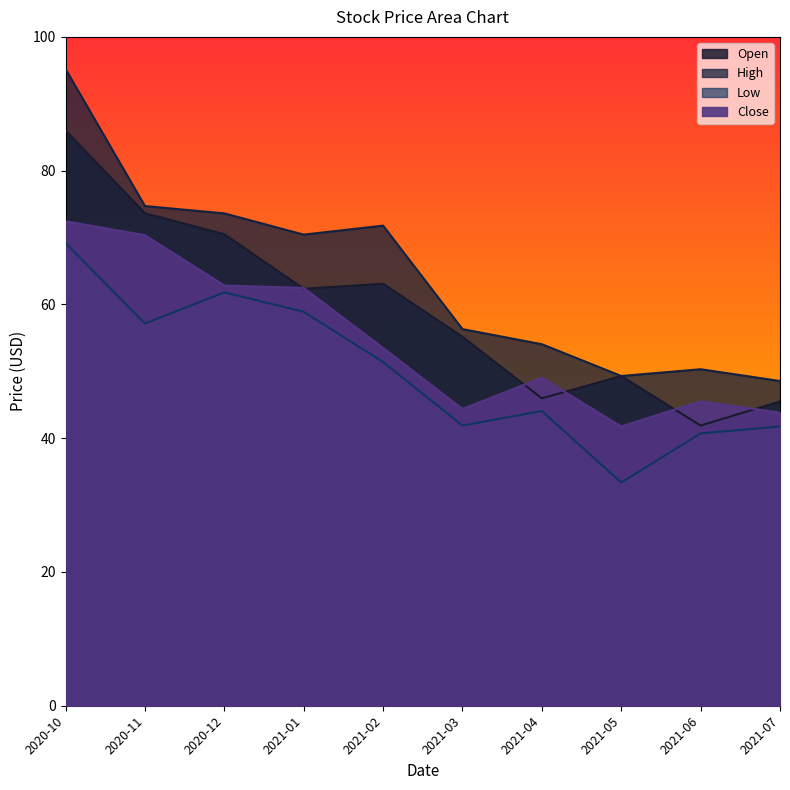

What is the label of the 1st point from the right?

2021-07